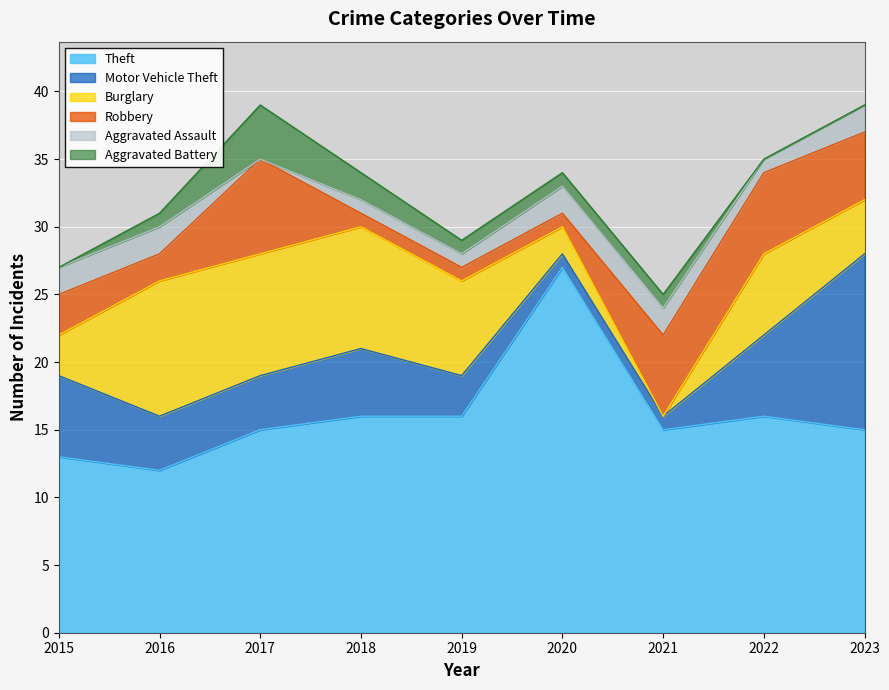

Which series changed the most between 2018 and 2019?

Motor Vehicle Theft